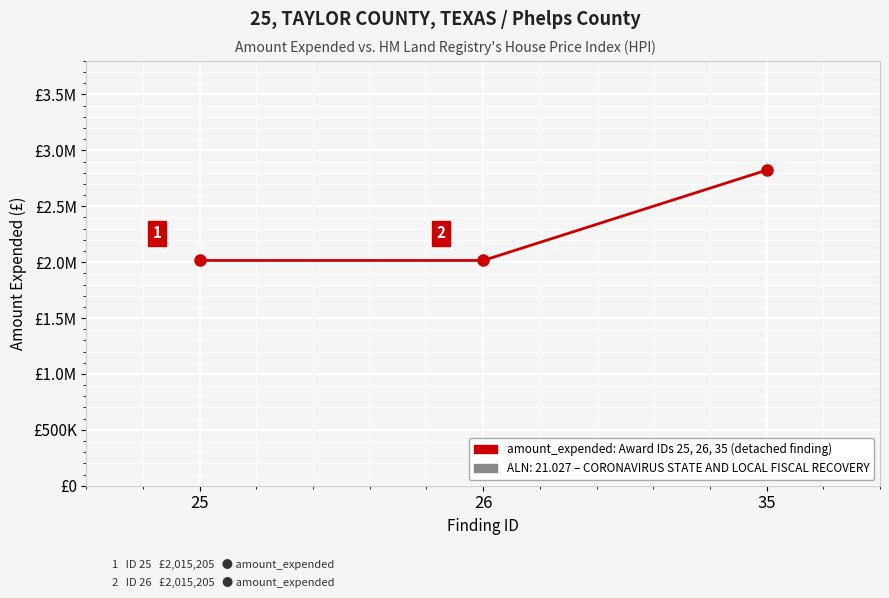

What is the greatest value displayed?

2823219